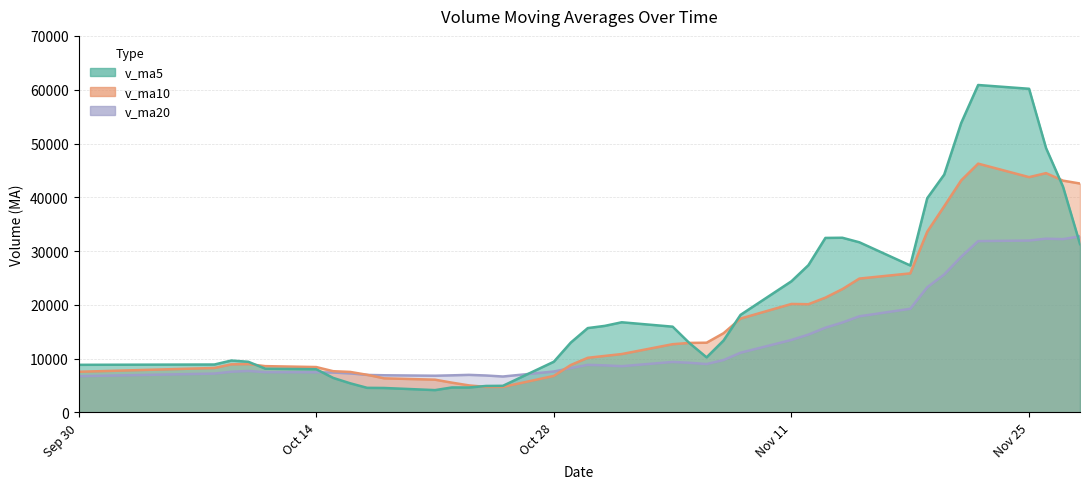

What is the difference between the second highest and second lowest values in the v_ma5 series?

55637.1